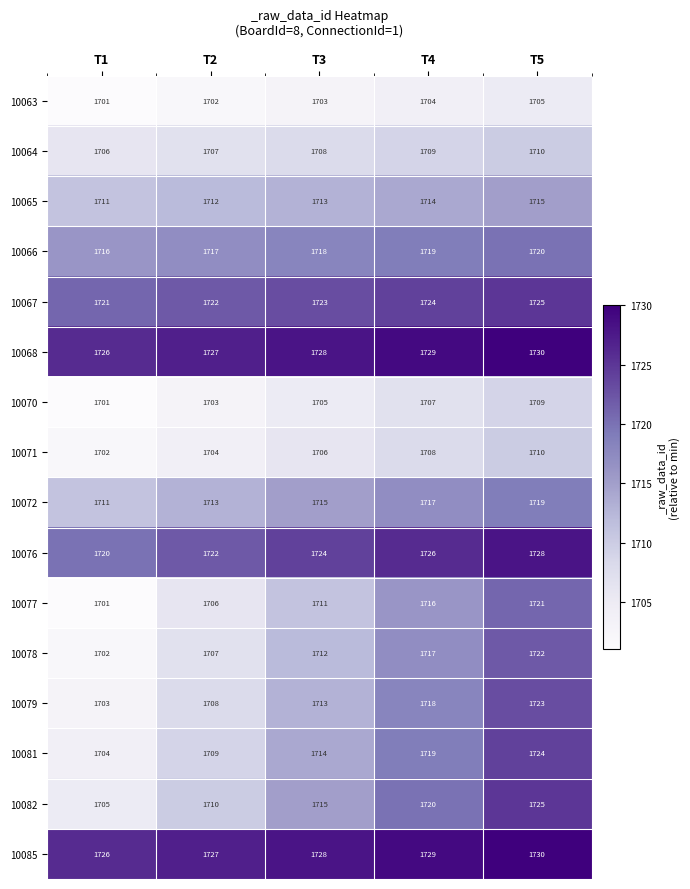

Which category has the lowest value across all series?

T1